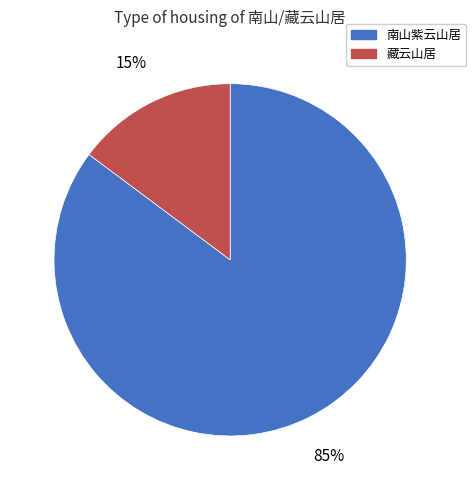

True or false: 南山紫云山居 accounts for 94% of the total.

False